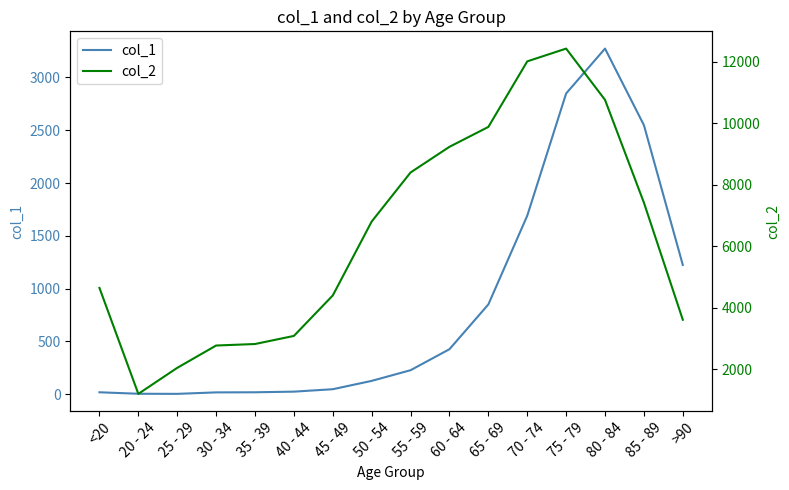

True or false: col_2 and col_1 intersect in this chart.

False